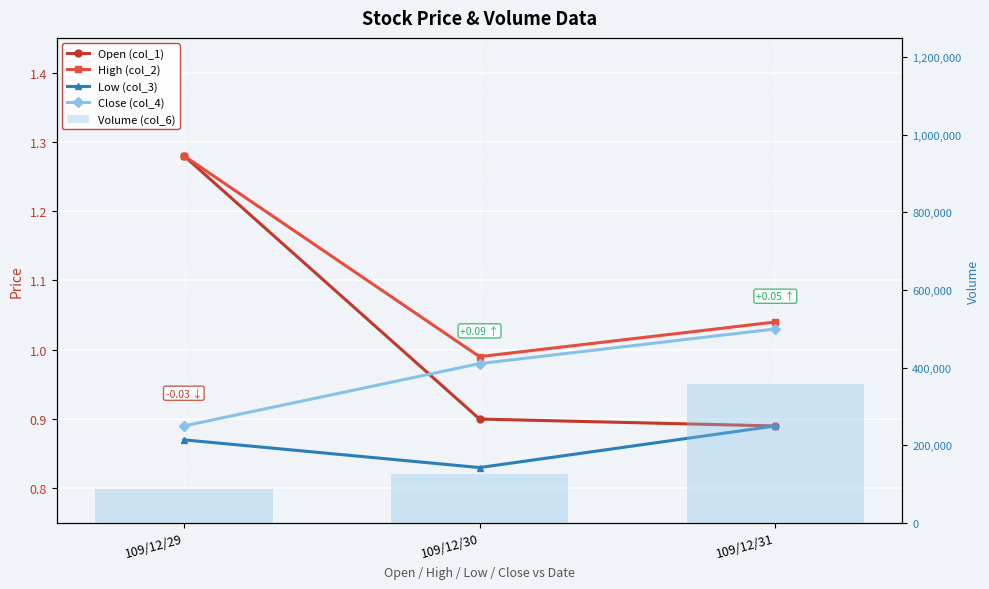

The value of Close (col_4) at 109/12/29 is 0.5. True or false?

False